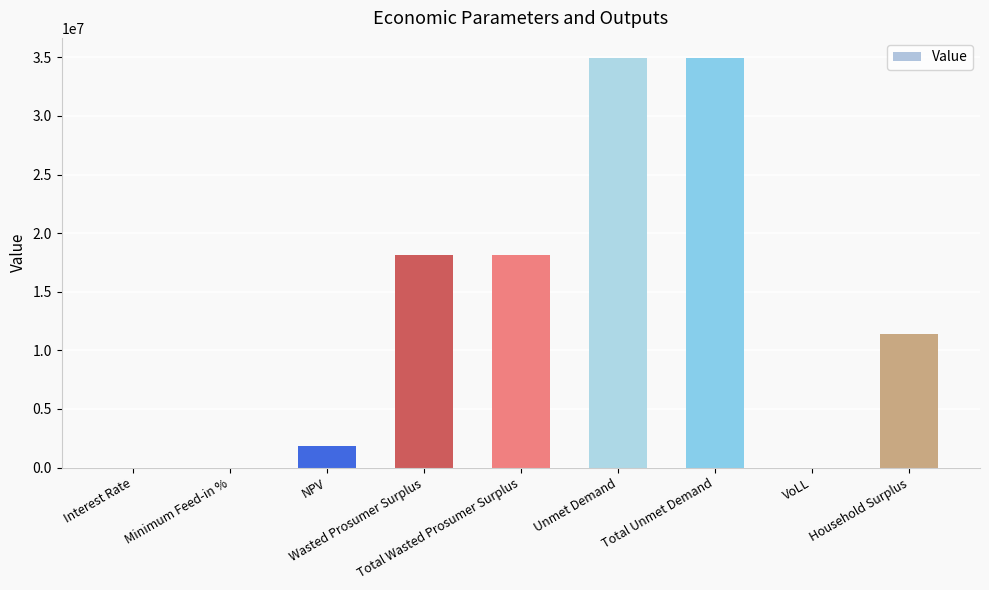

What is the sum of all values?

119251027.4